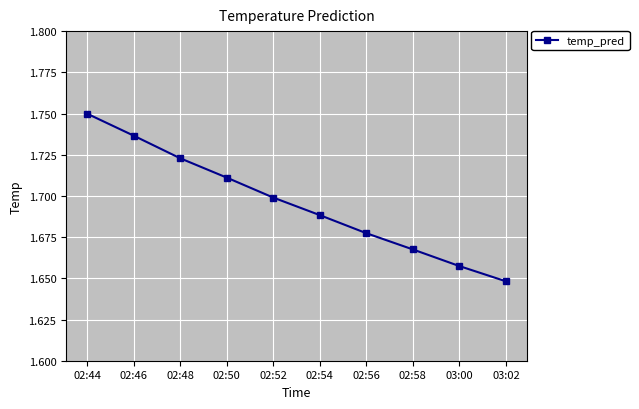

Count the number of data series in this chart.

1